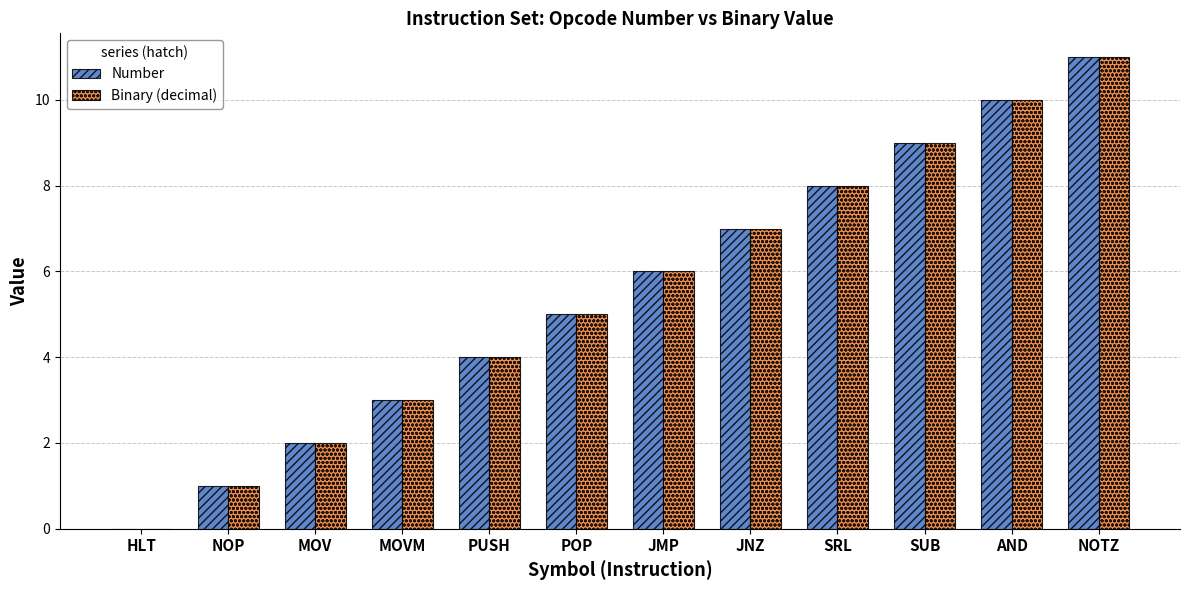

What value does the Number series have at PUSH?

4